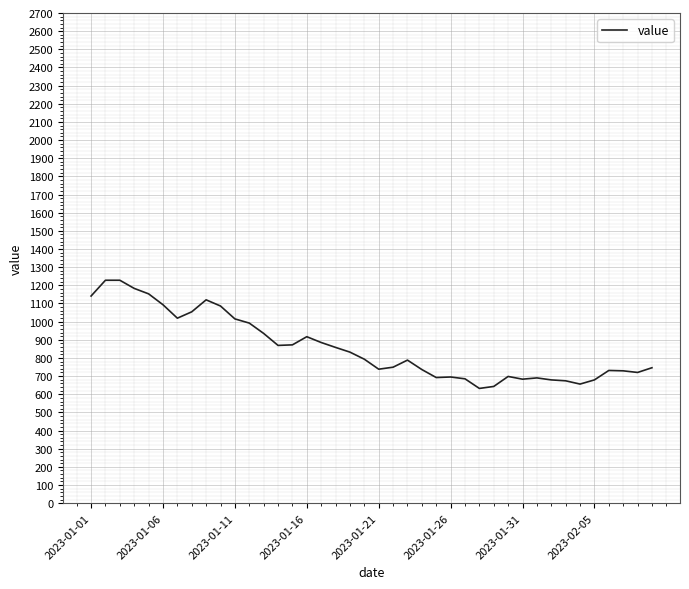

What is the minimum value shown in the chart?

632